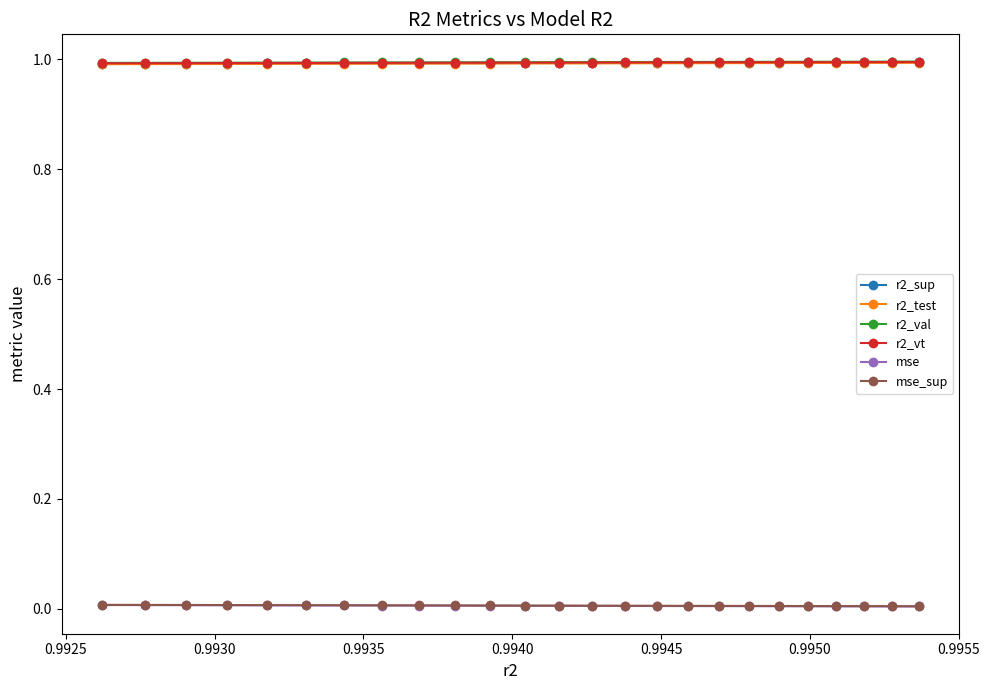

What is the minimum value for r2_val?

1.0